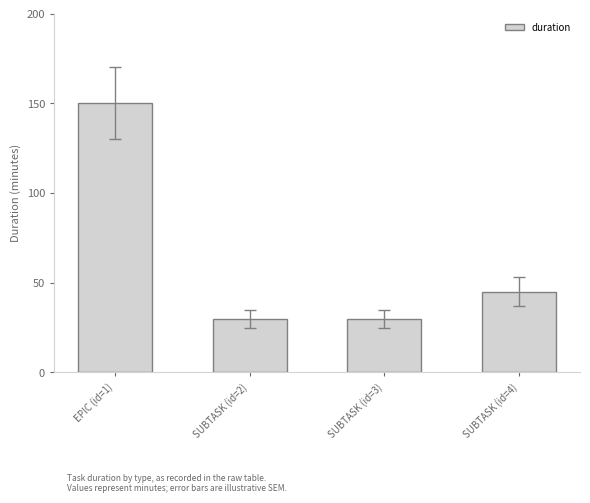

Which has a higher value, EPIC (id=1) or SUBTASK (id=3)?

EPIC (id=1)